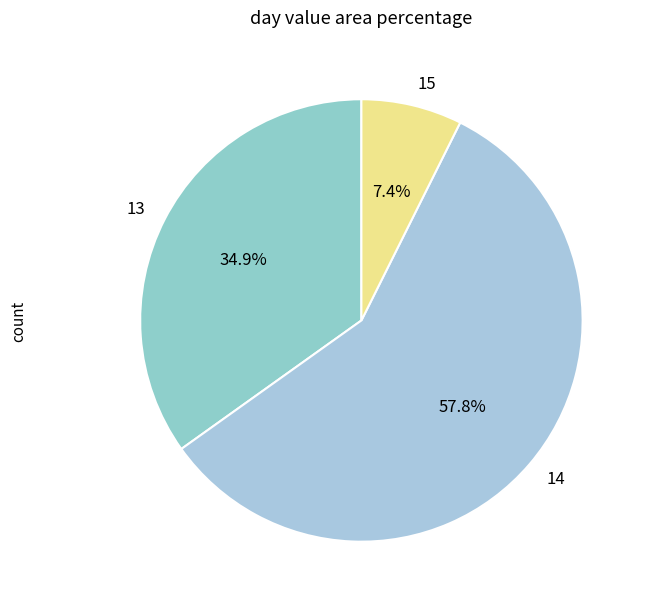

What is the largest slice in the pie chart?

14